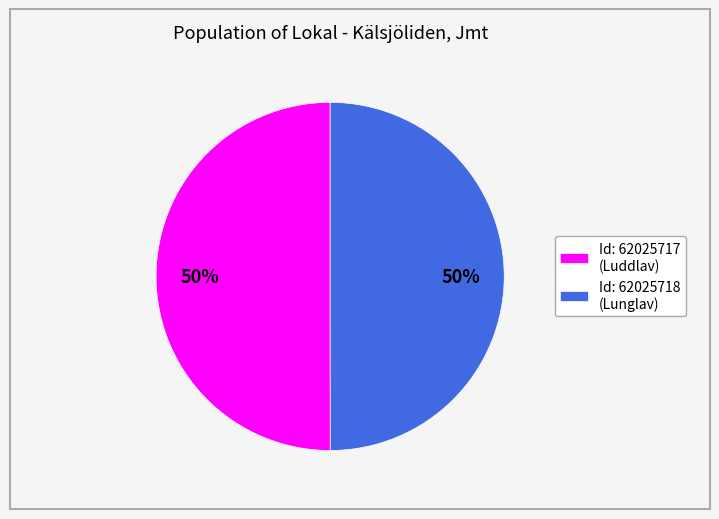

What percentage is the Id: 62025718 (Lunglav) slice, to the nearest percent?

50%